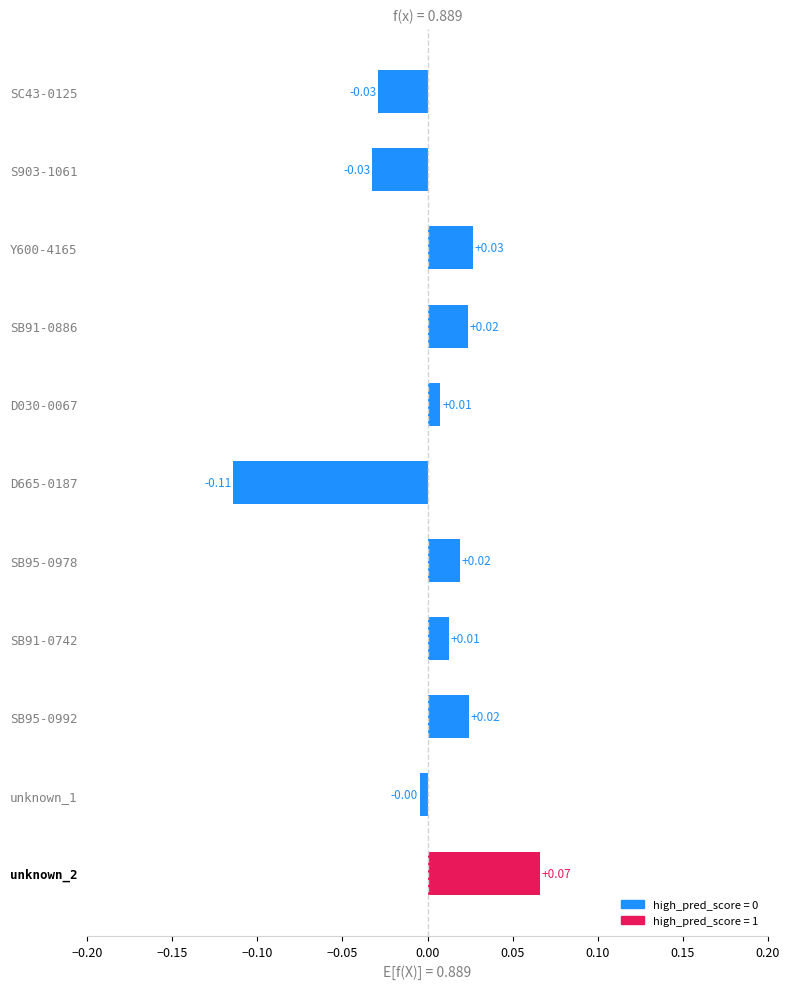

Count the number of values greater than 0.

7